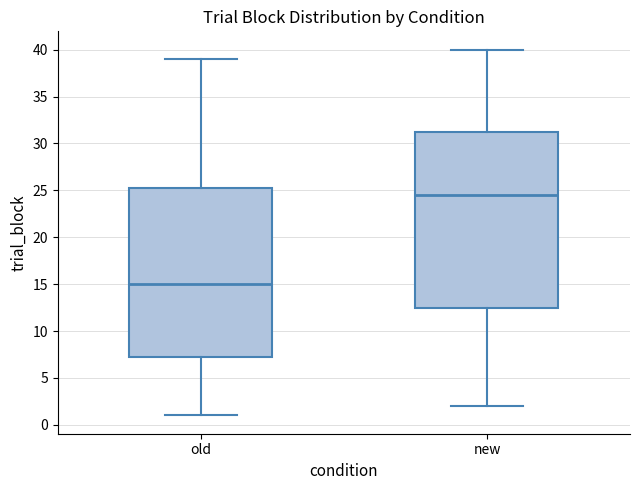

Reading left to right, transcribe this box plot: for each box, give where its median line is, the range the box spans, and where its two whiskers end, as read against the y-axis. The values are not printed on the chart, so give them approximately, as read against the axis.

old: median 15.0, box 7.5 to 25.5, whiskers 1.0 to 39.0
new: median 24.5, box 12.5 to 31.5, whiskers 2.0 to 40.0